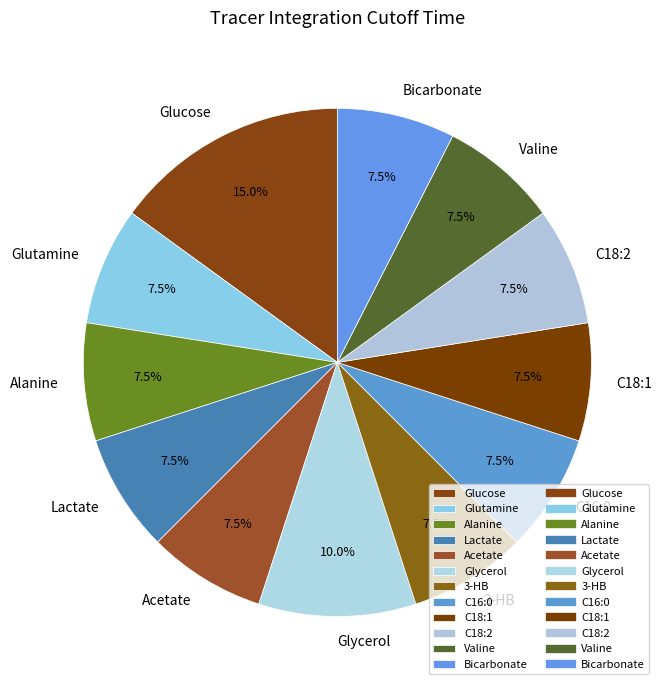

Between Glucose and Glycerol, which is larger?

Glucose